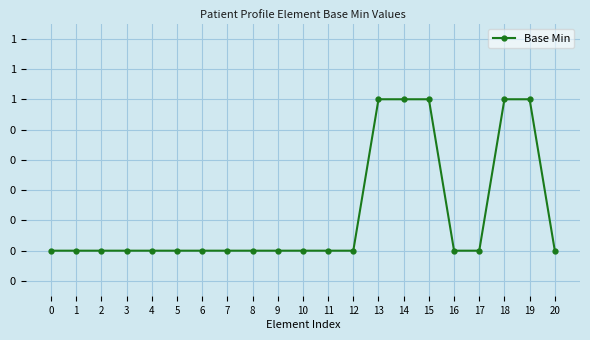

Which label corresponds to the largest value in the chart?

13